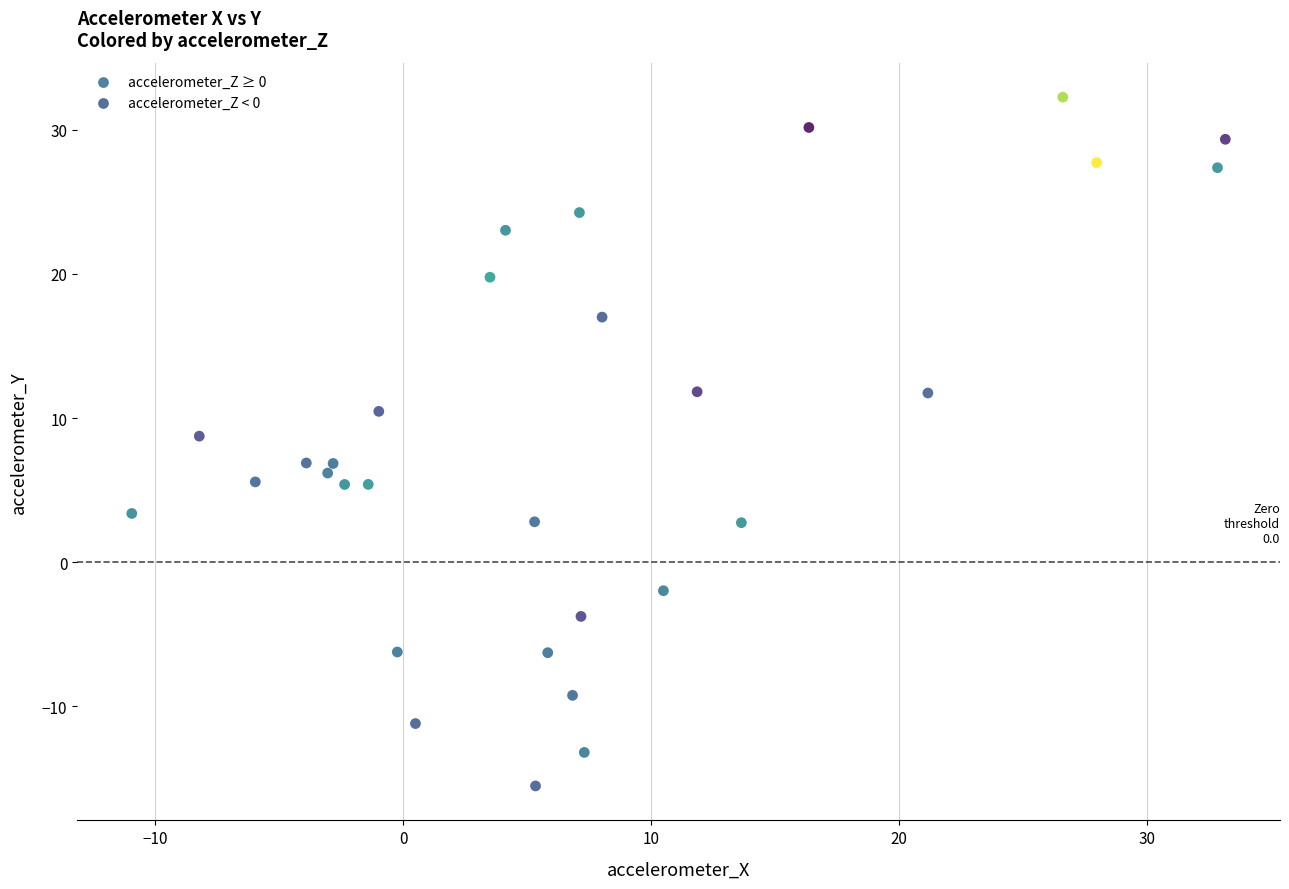

Which series contains the lowest Y value?

accelerometer_Z < 0